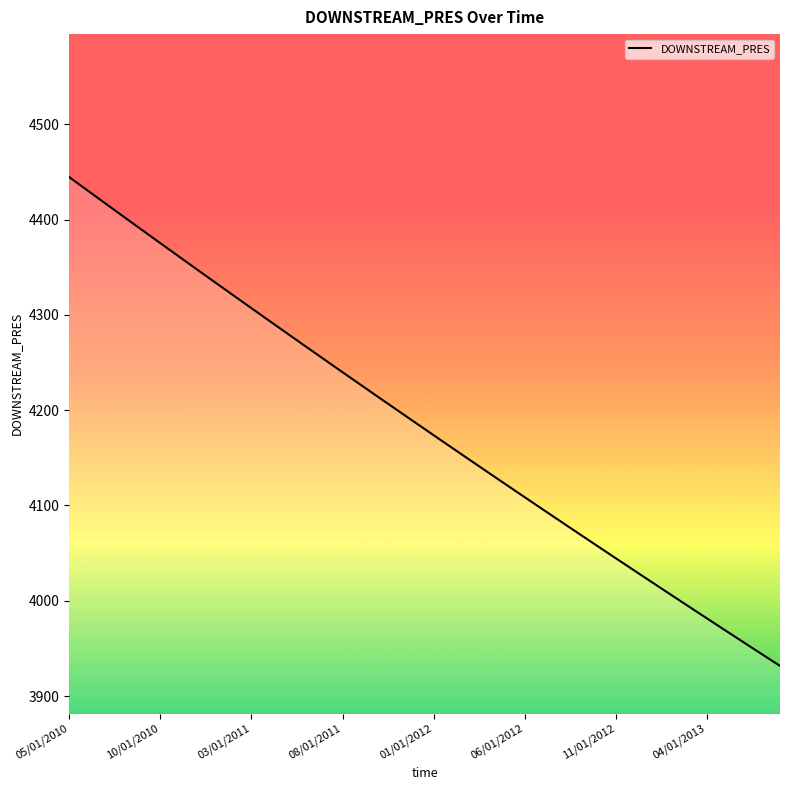

What is the smallest value displayed?

3931.6